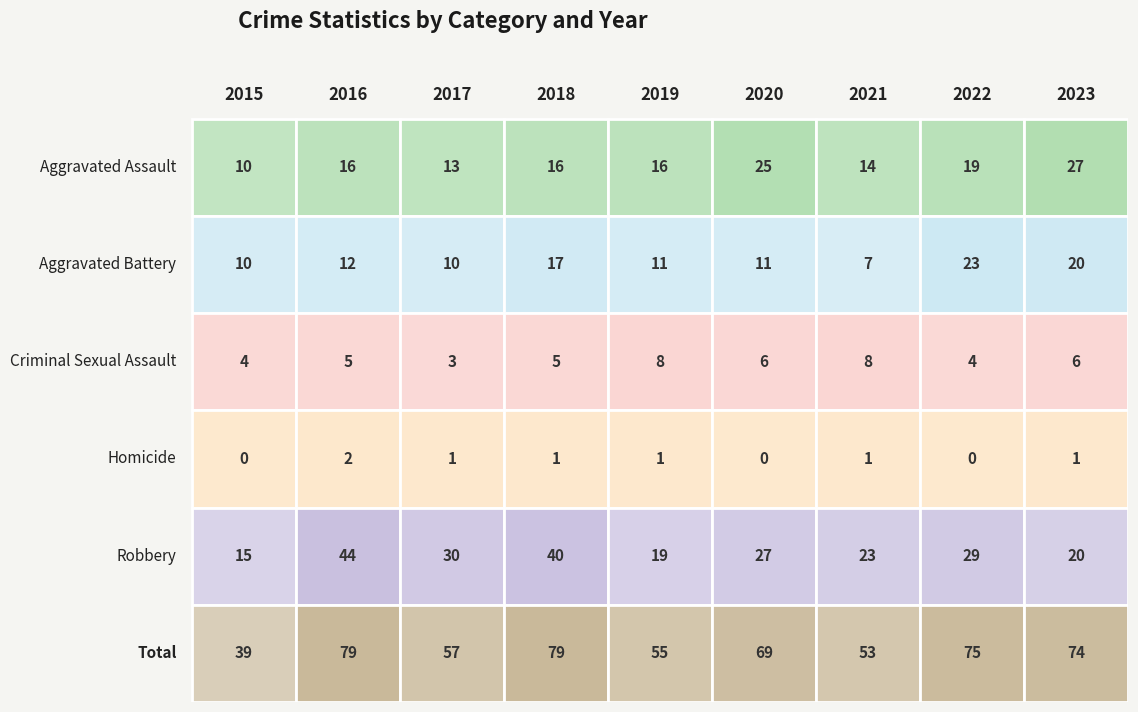

What is the maximum value shown in the chart?

79